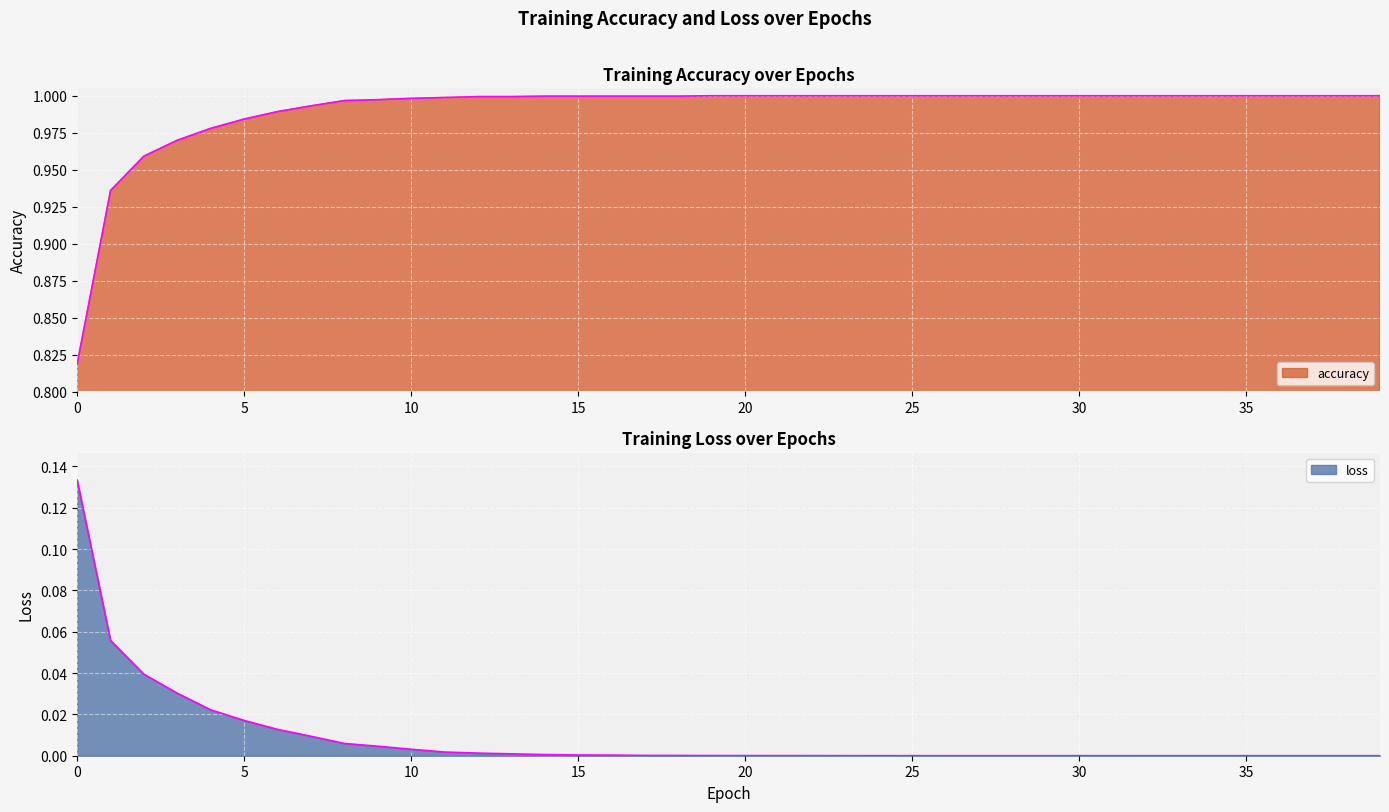

The loss series shows 0.0 at 21. True or false?

False